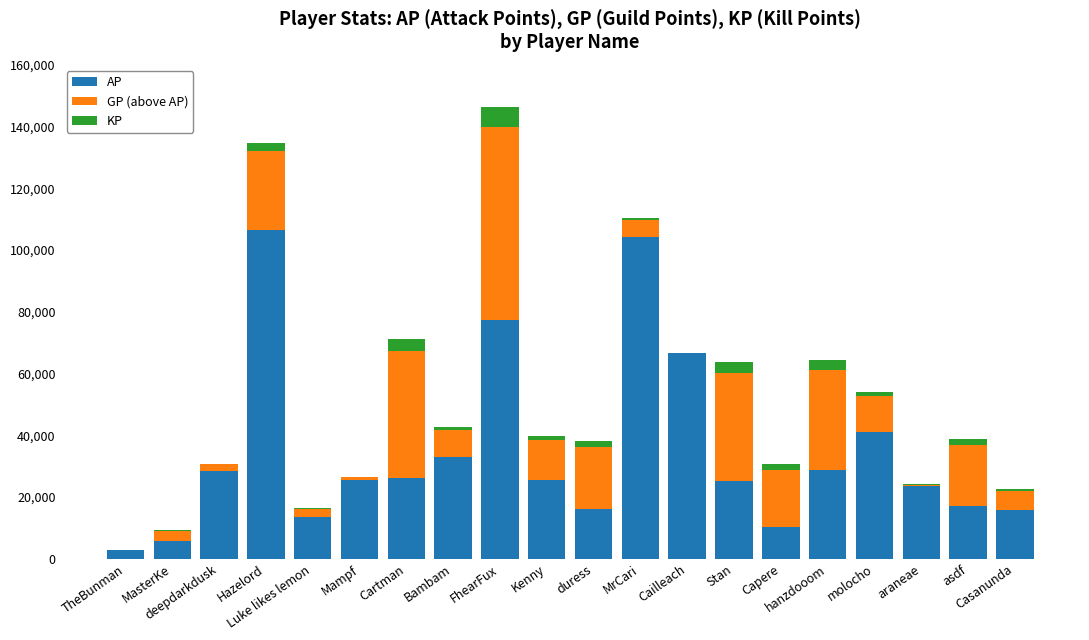

What is the total value across all series at asdf?

38958